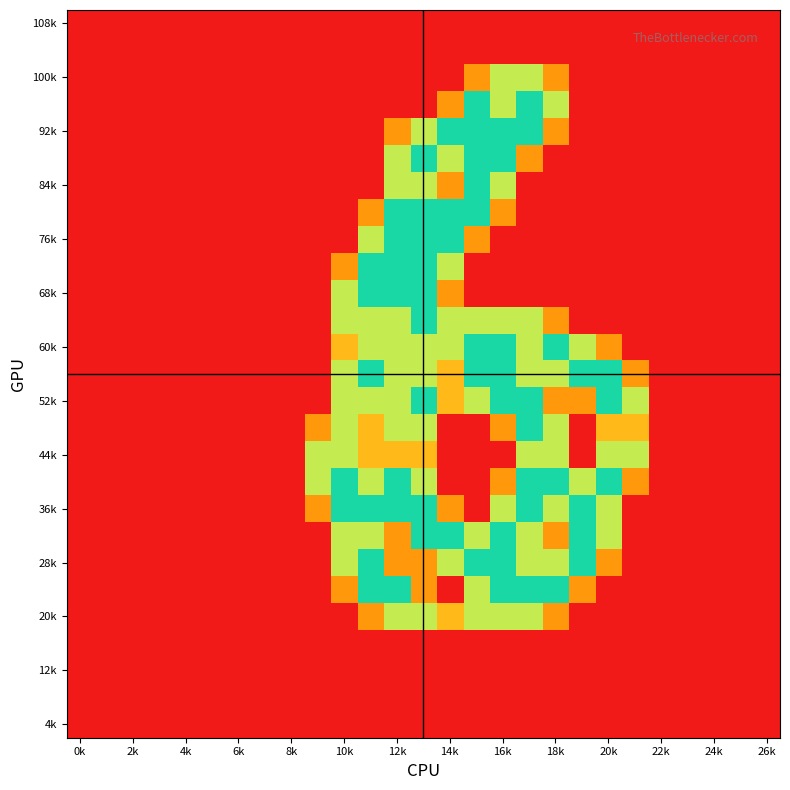

At which category does the chart reach its peak across all series?

15